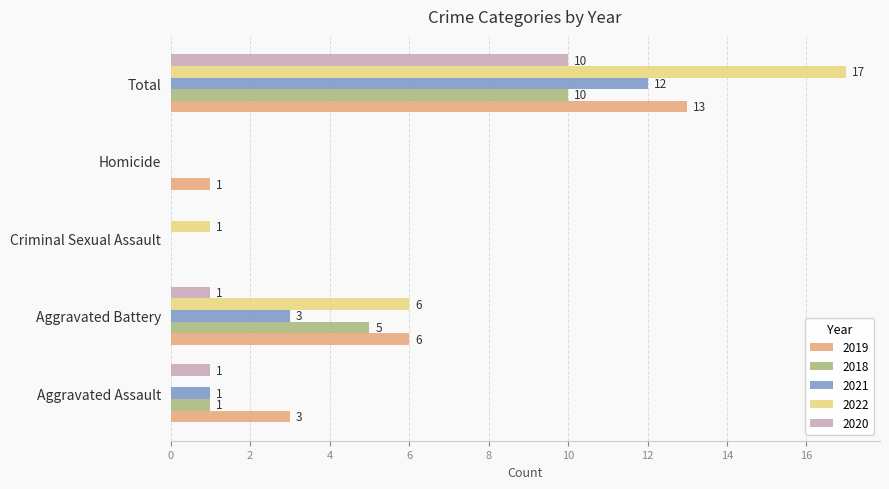

Which series changed the most between Aggravated Assault and Criminal Sexual Assault?

2019